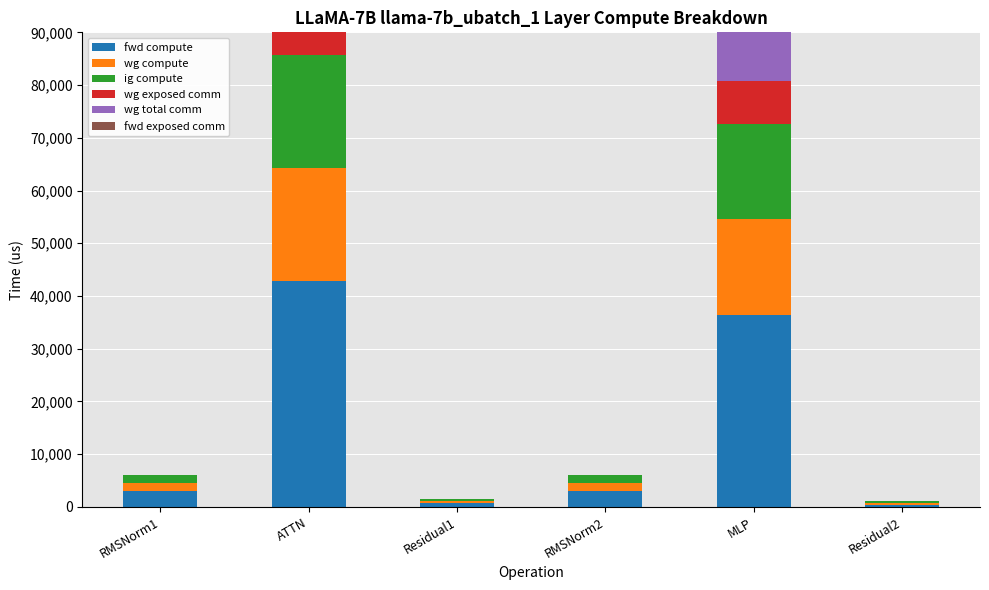

What is the average value of the fwd compute series?

14374.5